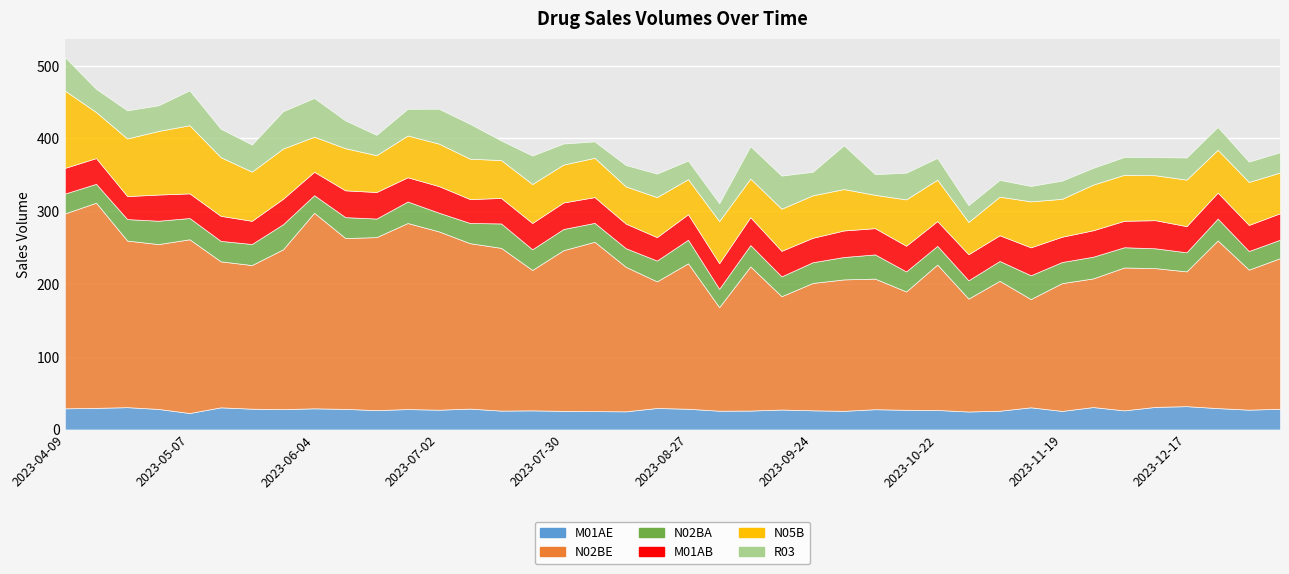

At which label does M01AE first exceed 27?

2023-04-09